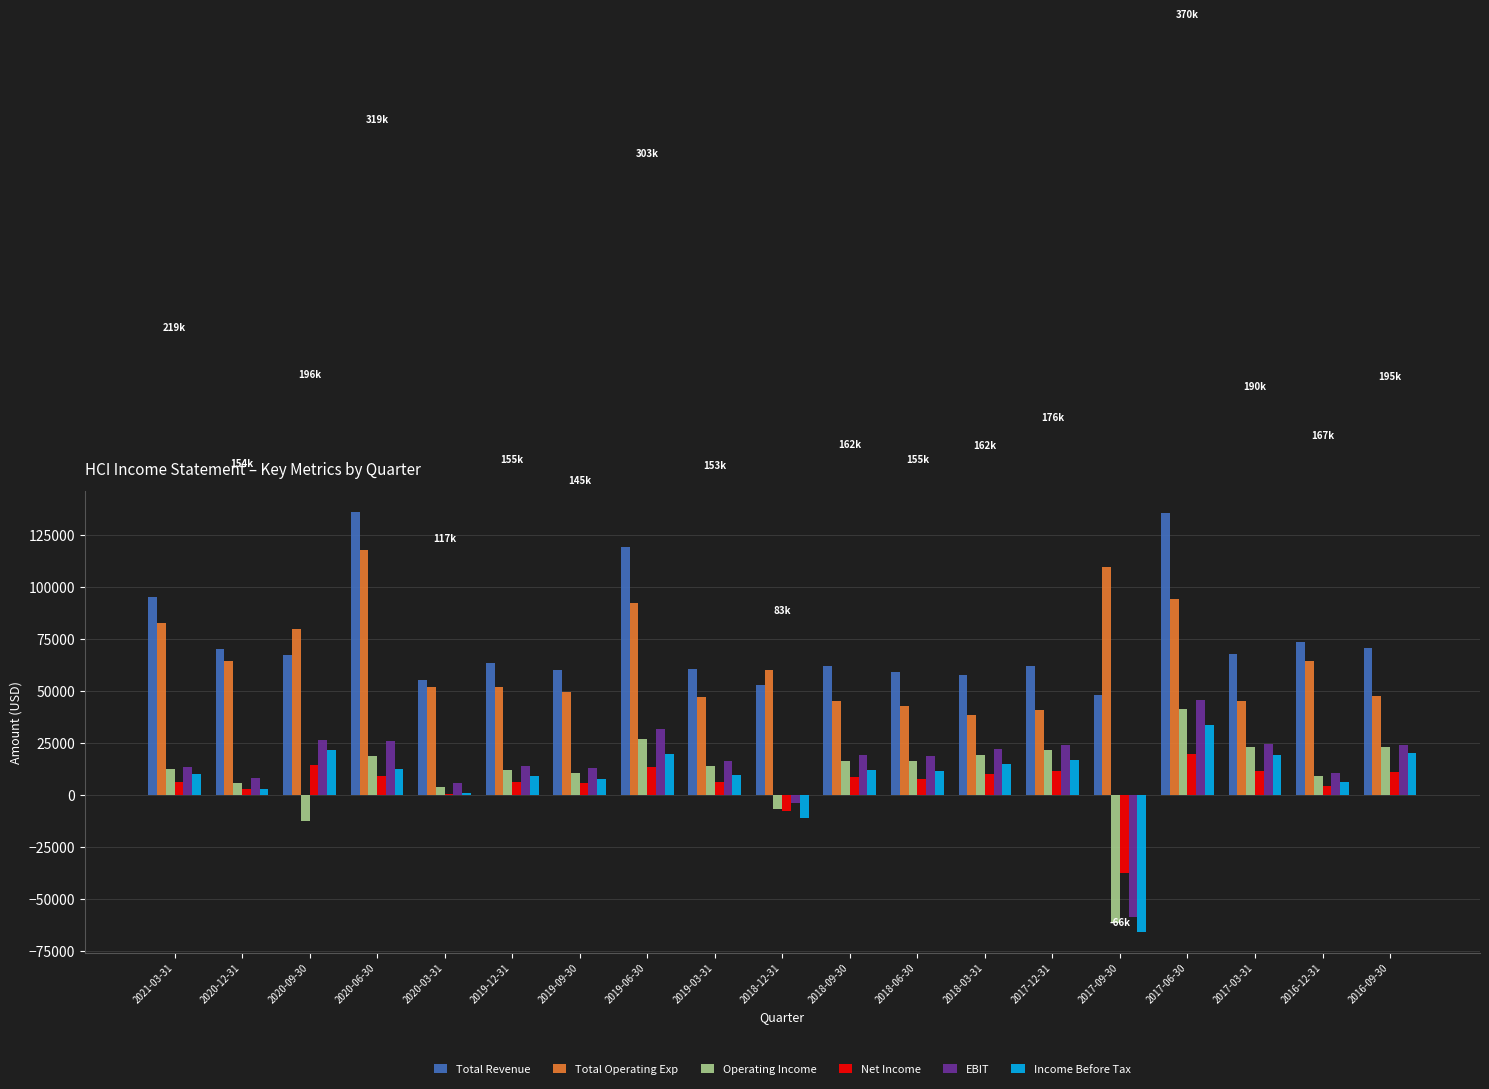

Which category has the highest value in the Net Income series?

2017-06-30